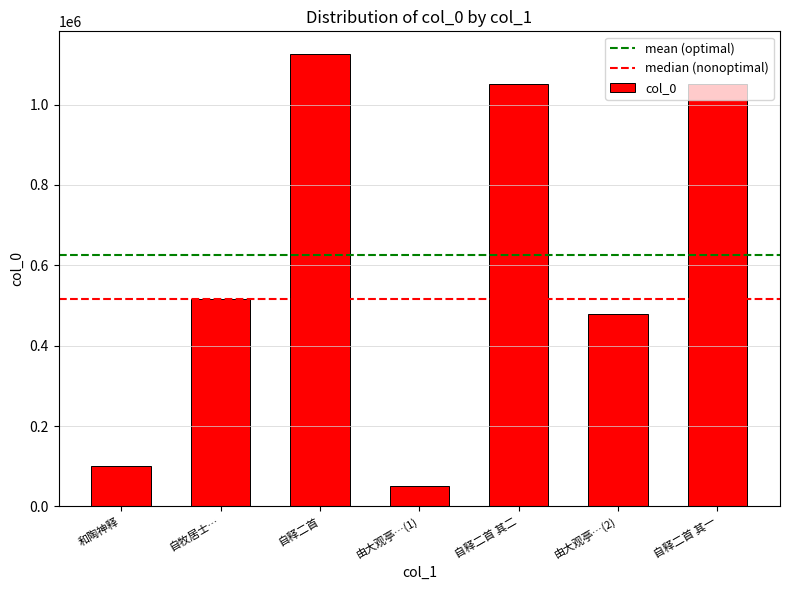

The value at 自释二首 其一 is 1674958. True or false?

False